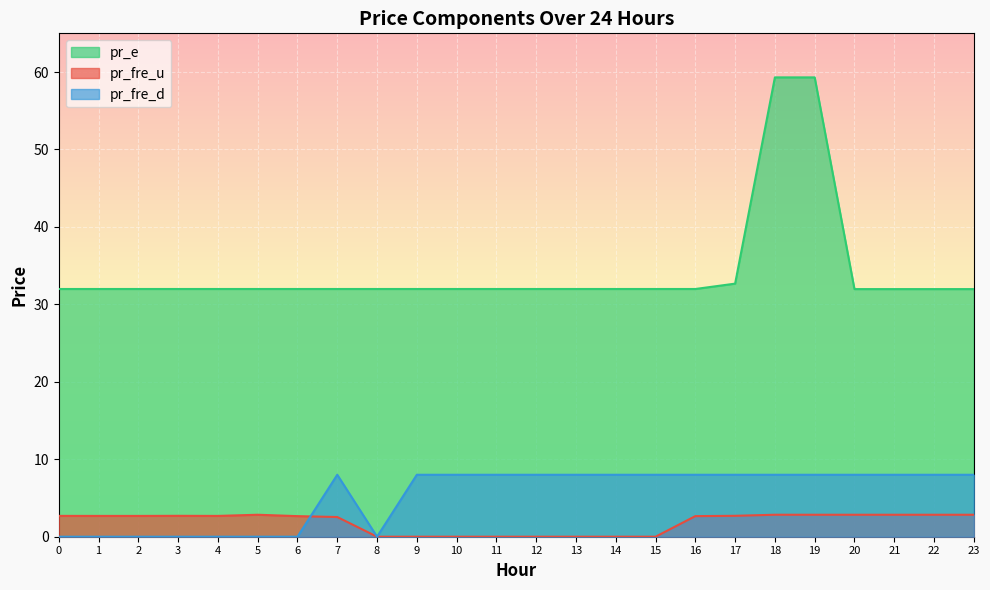

List the labels in order of pr_fre_d value, smallest first.

0, 1, 2, 3, 4, 5, 6, 8, 7, 9, 10, 11, 12, 13, 14, 15, 16, 17, 18, 19, 20, 21, 22, 23